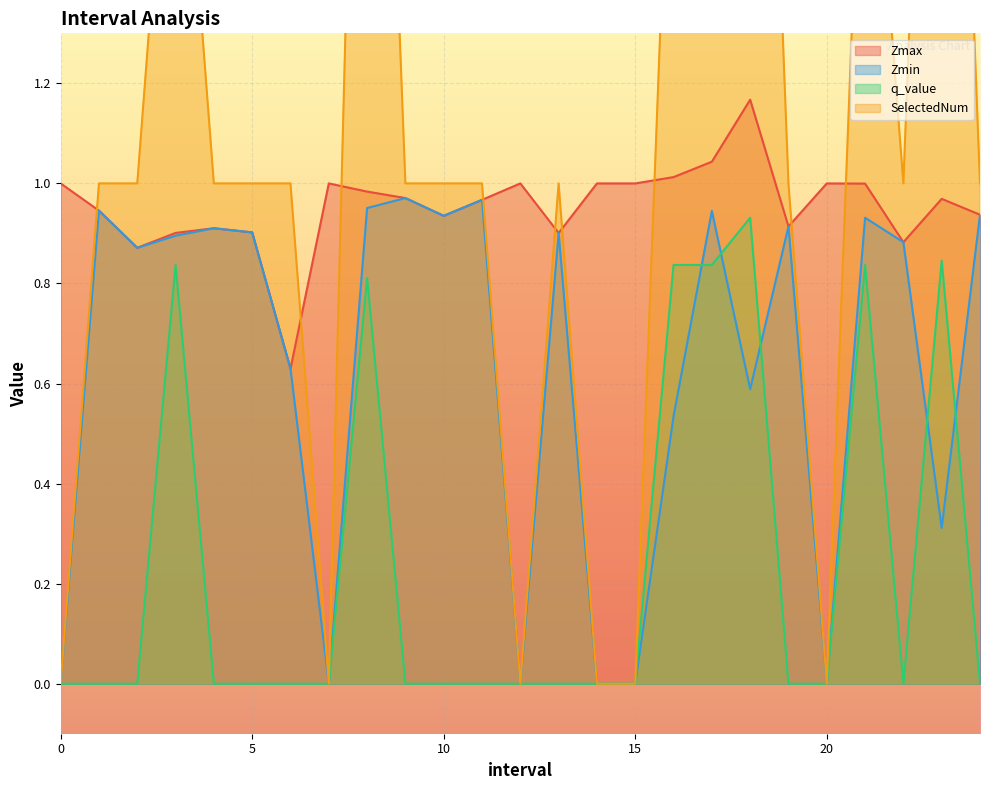

Reading left to right, transcribe all the data shown in this chart.

Zmax: 1.0	0.9	0.9	0.9	0.9	0.9	0.6	1.0	1.0	1.0	0.9	1.0	1.0	0.9	1.0	1.0	1.0	1.0	1.2	0.9	1.0	1.0	0.9	1.0	0.9
Zmin: 0.0	0.9	0.9	0.9	0.9	0.9	0.6	0.0	1.0	1.0	0.9	1.0	0.0	0.9	0.0	0.0	0.5	0.9	0.6	0.9	0.0	0.9	0.9	0.3	0.9
q_value: 0.0	-0.0	-0.0	0.8	-0.0	-0.0	-0.0	0.0	0.8	-0.0	-0.0	-0.0	0.0	-0.0	0.0	0.0	0.8	0.8	0.9	-0.0	0.0	0.8	-0.0	0.8	-0.0
SelectedNum: 0.0	1.0	1.0	2.0	1.0	1.0	1.0	0.0	3.0	1.0	1.0	1.0	0.0	1.0	0.0	0.0	2.0	2.0	3.0	1.0	0.0	2.0	1.0	3.0	1.0